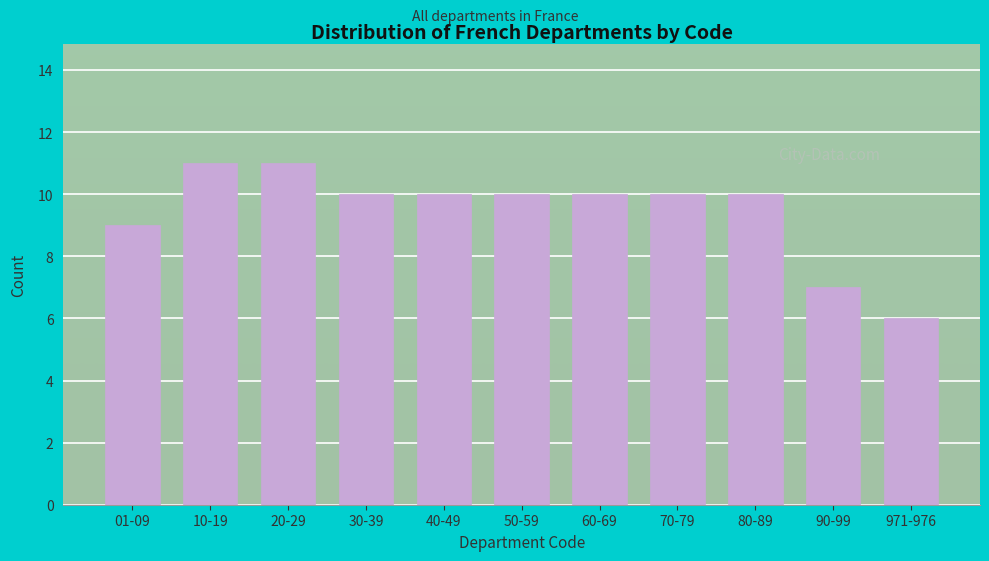

Reading left to right, transcribe all the data shown in this chart.

9	11	11	10	10	10	10	10	10	7	6